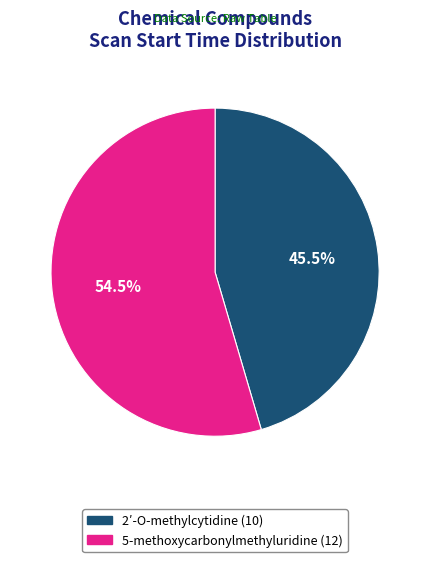

Does 5-methoxycarbonylmethyluridine (12) account for over 50% of the chart?

Yes